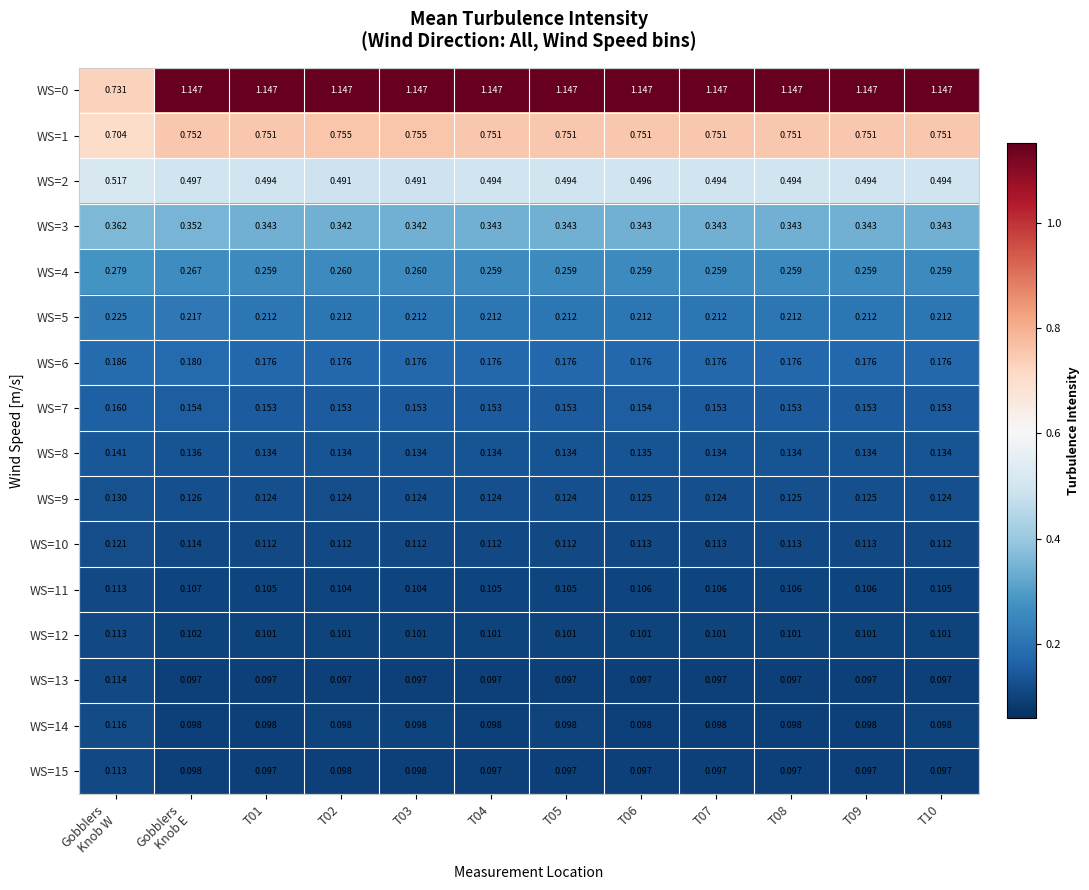

Is the value of WS=6 at T05 greater than the value of WS=7 at T05?

Yes